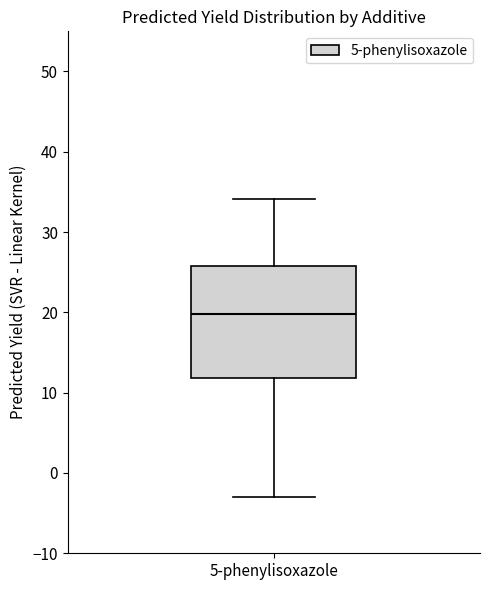

Where does the lower whisker of the box for 5-phenylisoxazole end on the y-axis? The values are not printed on the chart, so give them approximately, as read against the axis.

-3